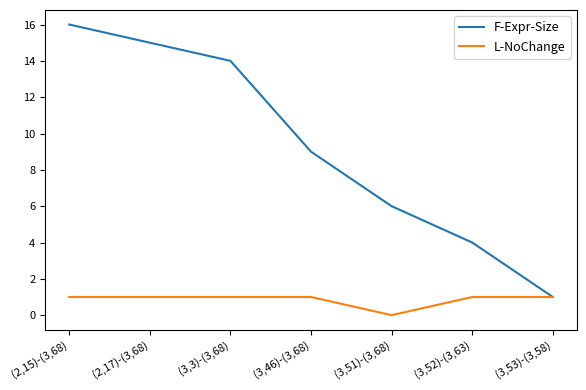

What are all the series names shown in the legend?

F-Expr-Size, L-NoChange